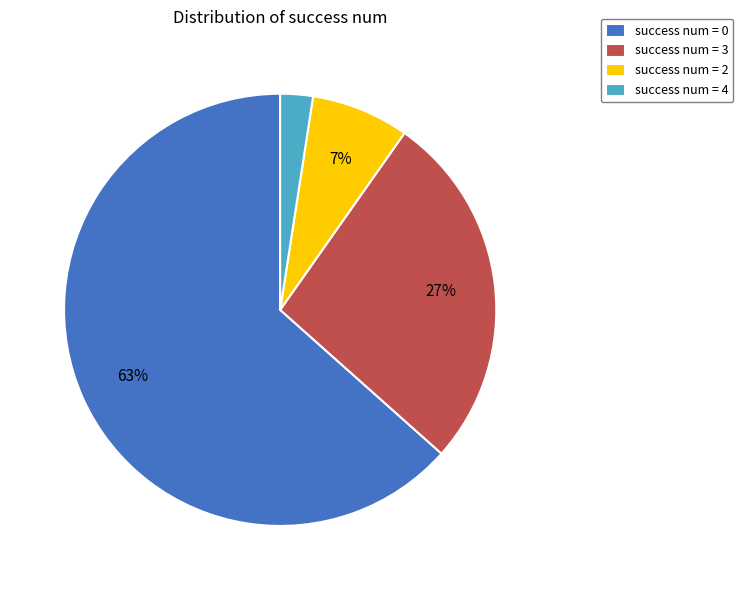

How many segments does this pie chart have?

4